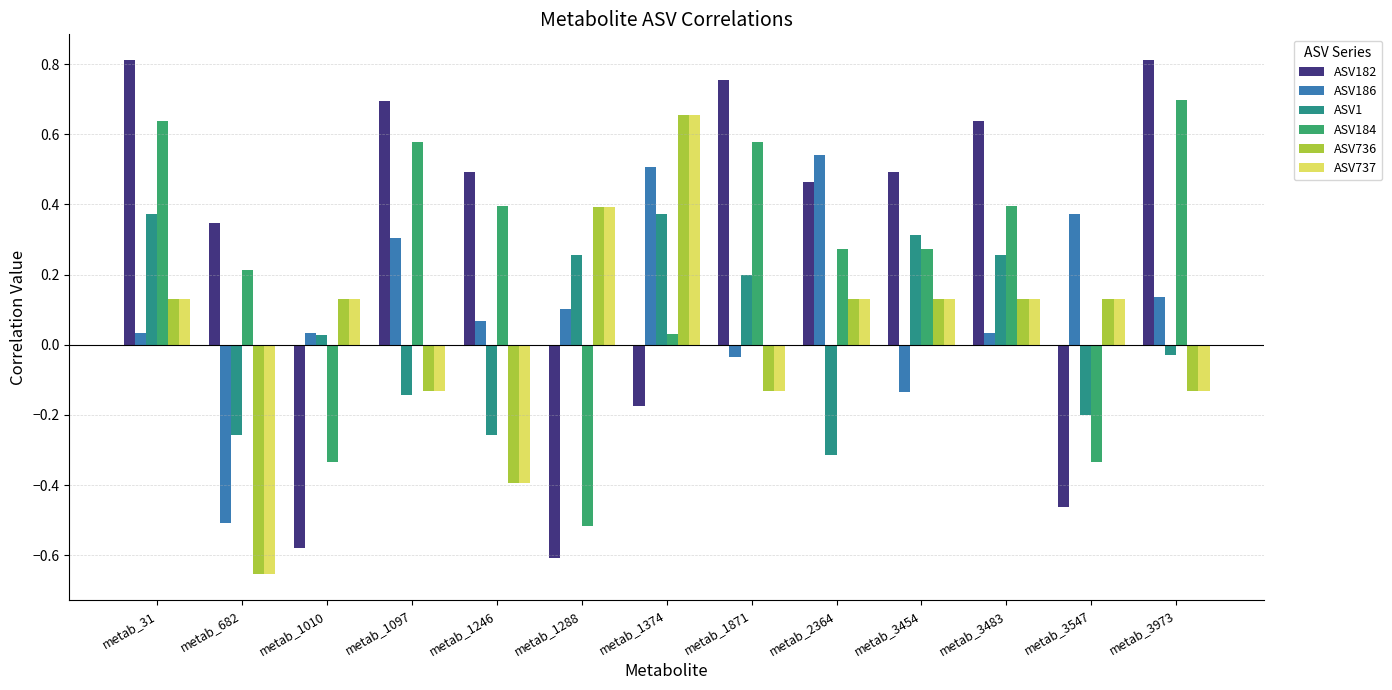

Is the value of ASV186 at metab_3973 greater than the value of ASV737 at metab_1097?

Yes